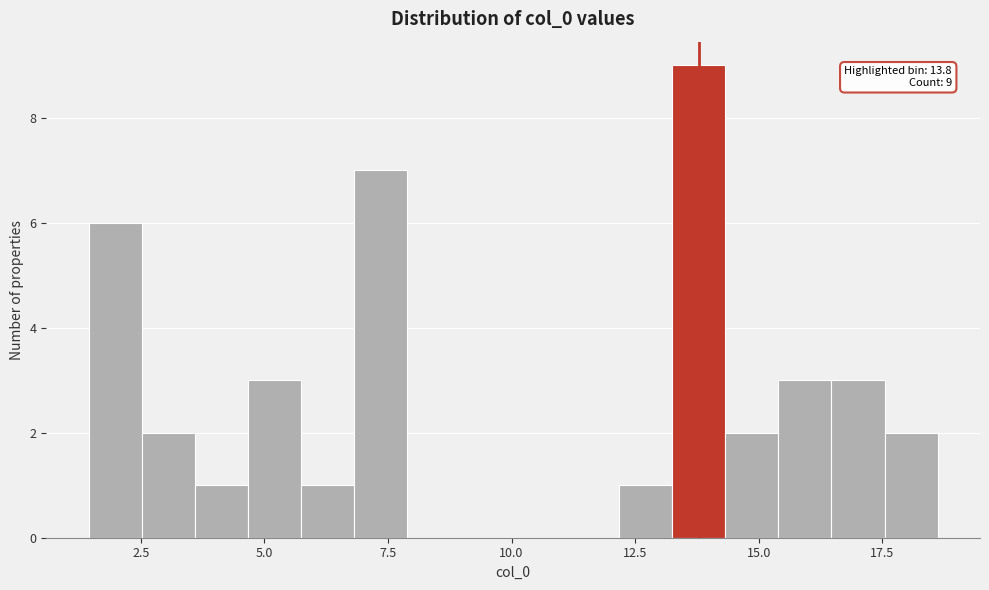

Read against the x-axis, roughly where is the centre of the tallest bar?

14.0